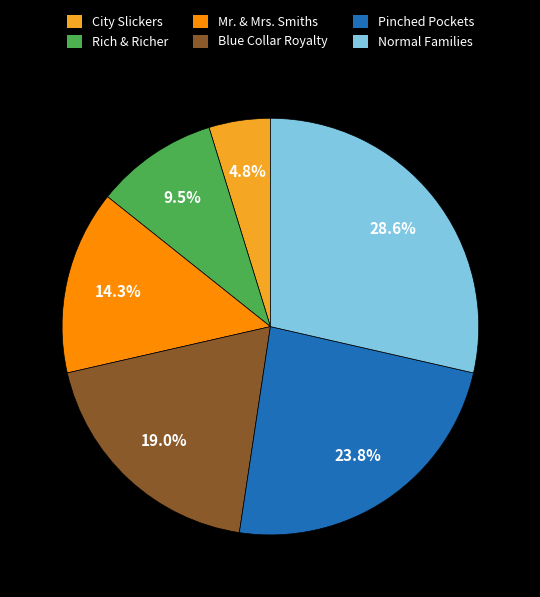

Approximately how many times larger is the value at Blue Collar Royalty compared to Mr. & Mrs. Smiths?

1.3